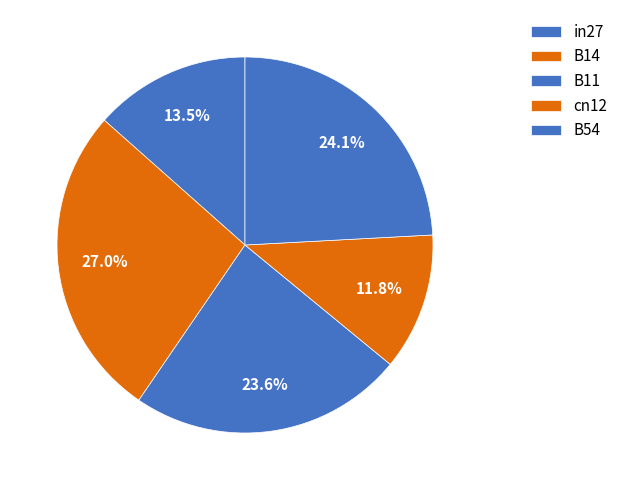

How many slices are in this pie chart?

5